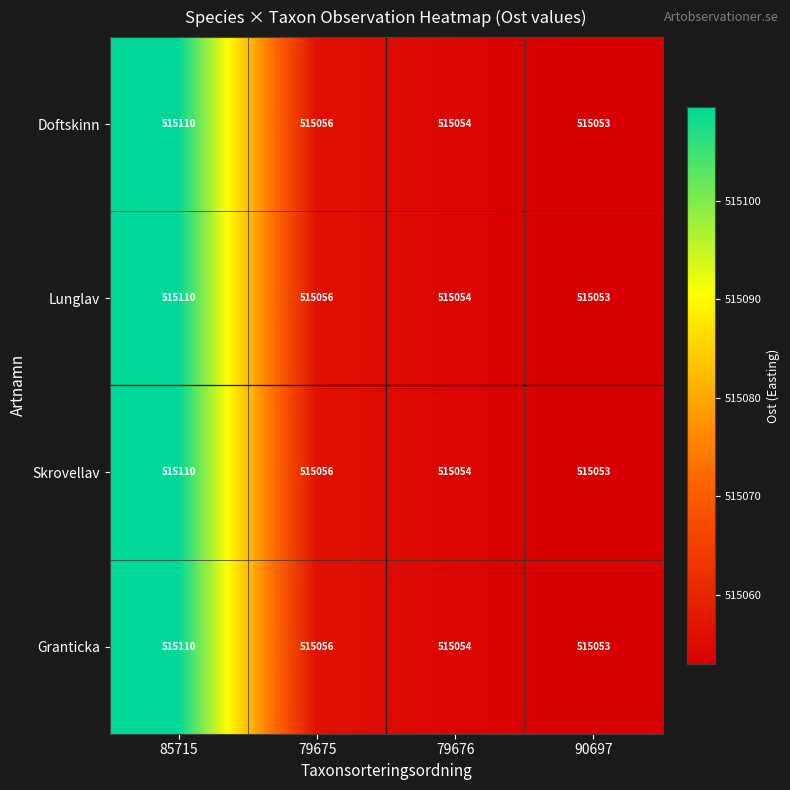

What is the approximate value of Doftskinn at 79675, to the nearest 5?

515055